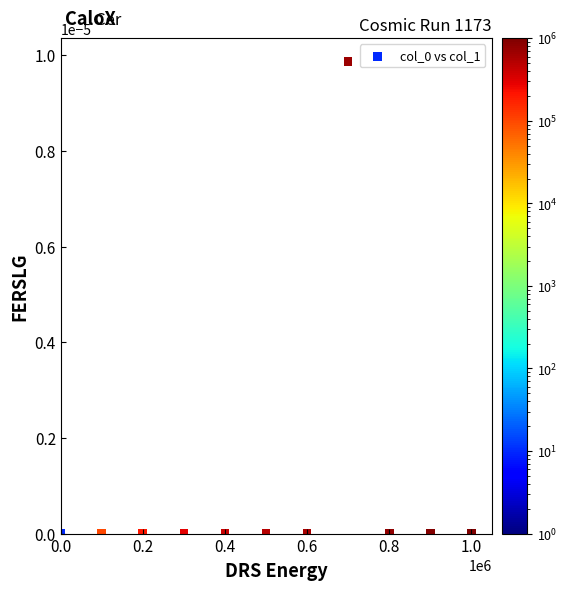

What is the range of X values (max minus min)?

999990.0